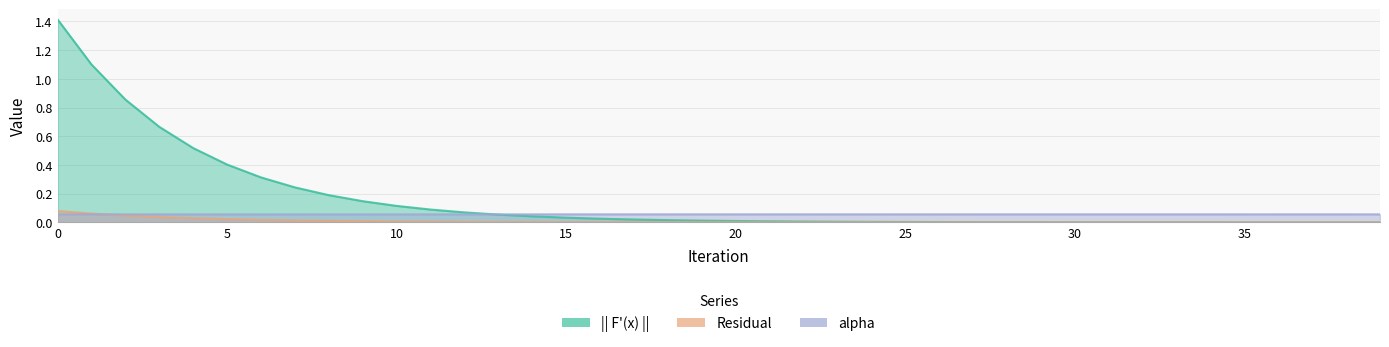

What are all the series names shown in the legend?

|| F'(x) ||, Residual, alpha